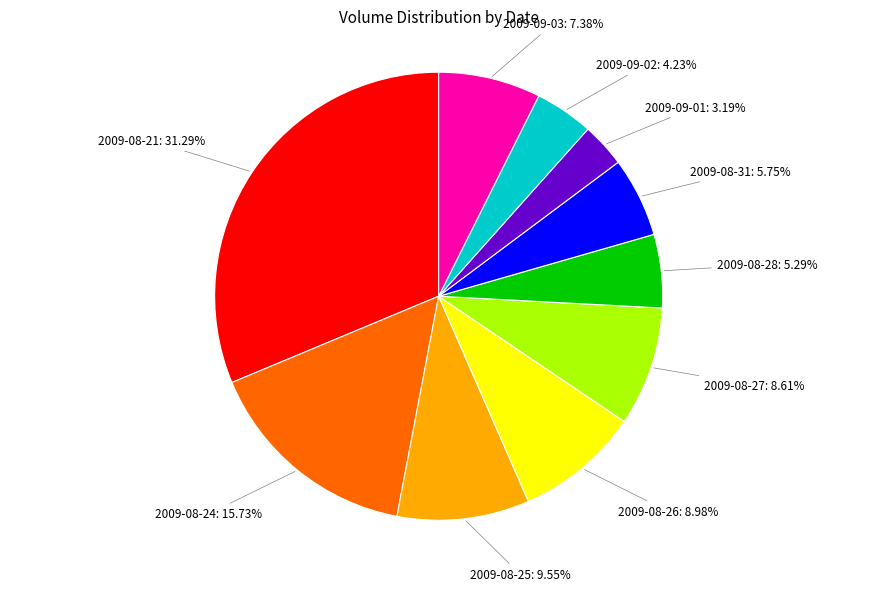

To the nearest percent, what is the difference between the 2009-08-26 and 2009-08-31 slice percentages?

3%